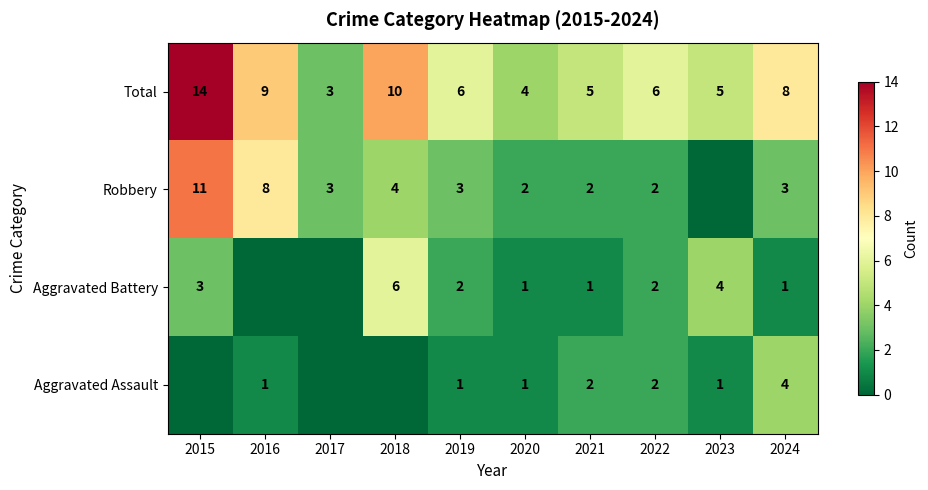

Which label corresponds to the largest value in the chart?

2015